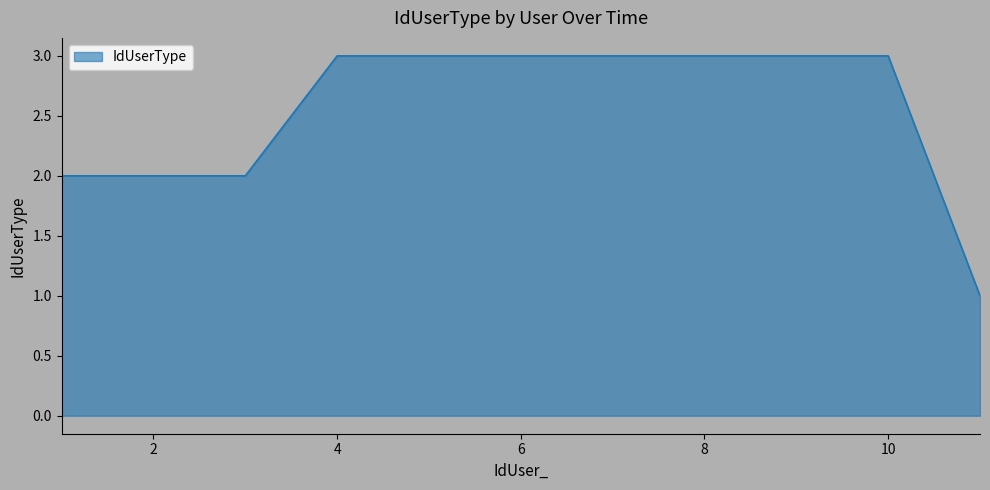

Reading left to right, extract all data points from this chart.

2	2	2	3	3	3	3	3	3	3	1